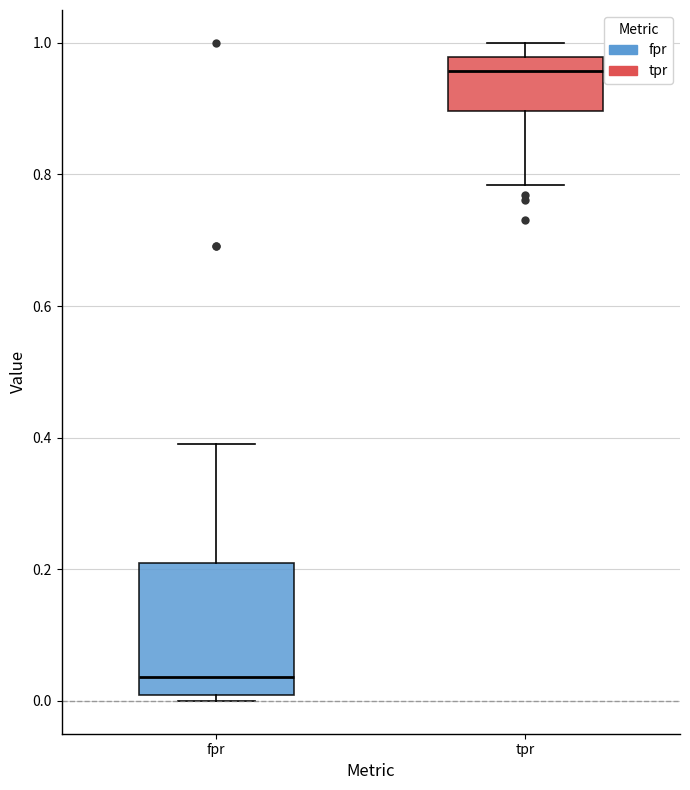

Reading left to right, transcribe this box plot: for each box, give where its median line is, the range the box spans, and where its two whiskers end, as read against the y-axis. The values are not printed on the chart, so give them approximately, as read against the axis.

fpr: median 0.04, box 0.00 to 0.20, whiskers 0.00 (just below the box's lower edge) to 0.40
tpr: median 0.96, box 0.90 to 0.98, whiskers 0.78 to 1.00